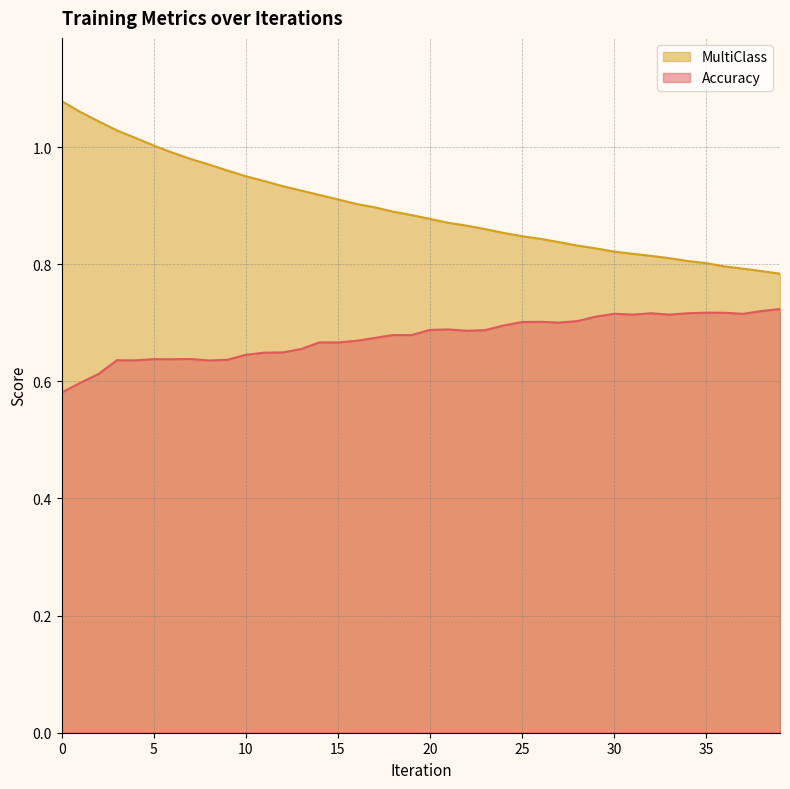

What is the sum of the MultiClass values at 34 and 37?

1.6